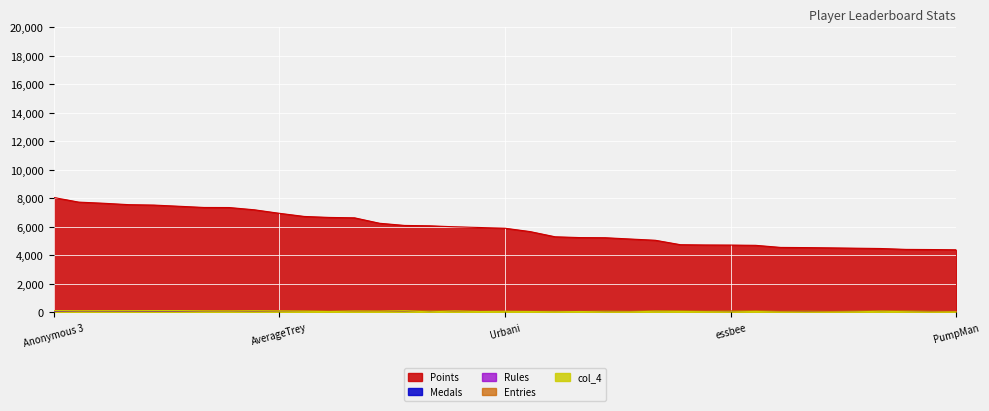

Read the Entries value at Anonymous 6.

113